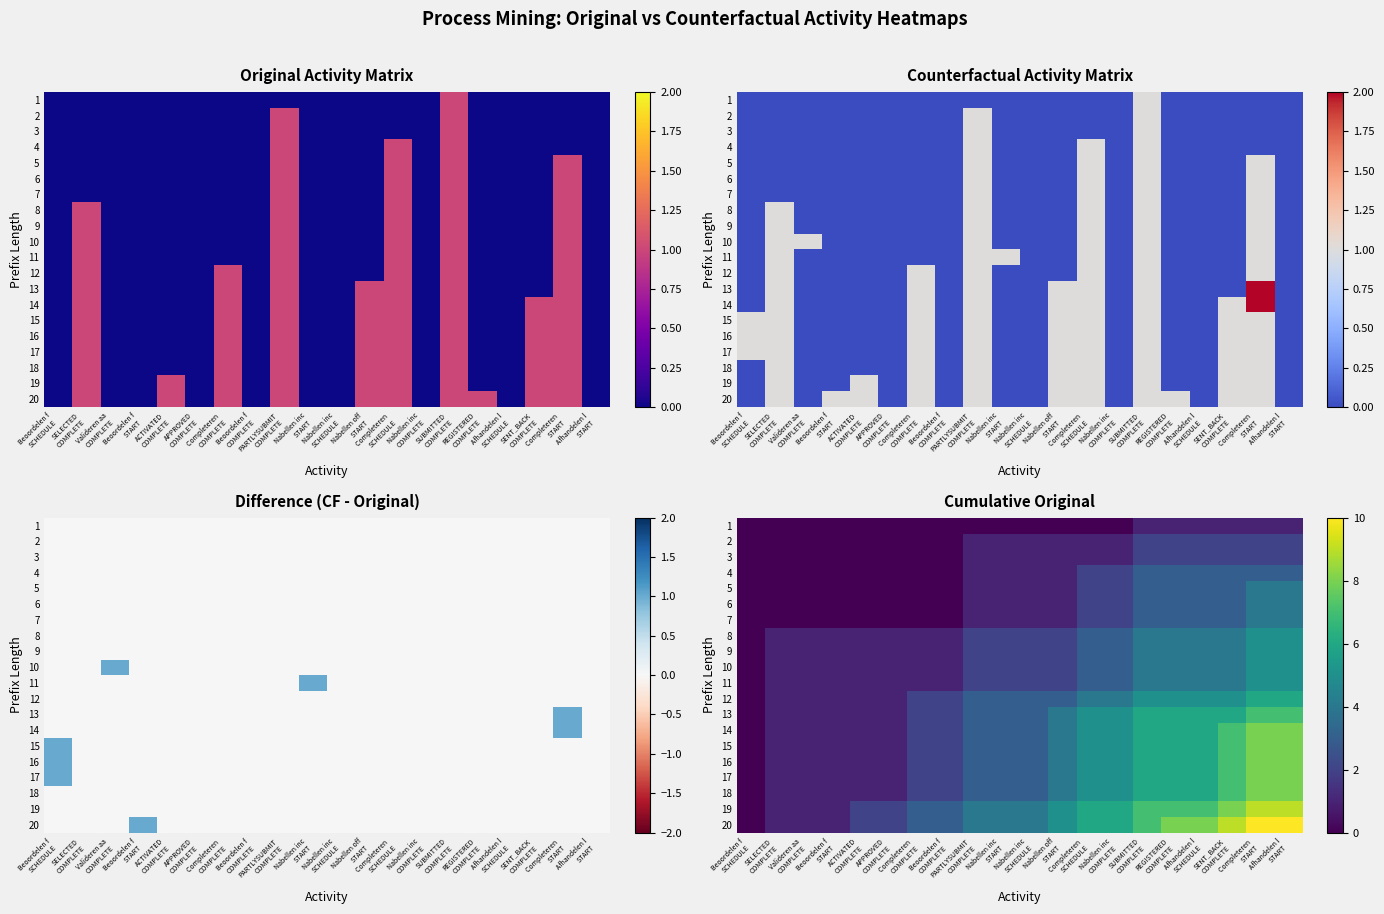

At which label is 4 closest to 1?

PARTLYSUBMIT COMPLETE